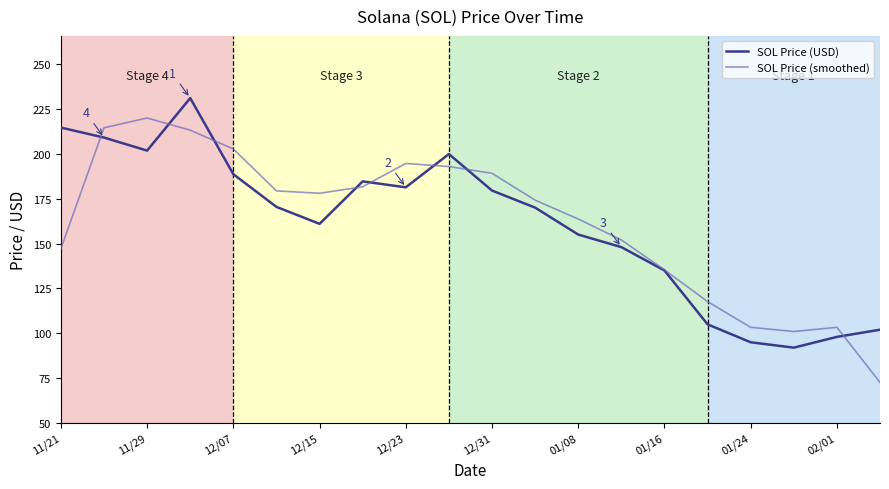

What is the difference between the maximum and minimum values in the SOL Price (USD) series?

139.0